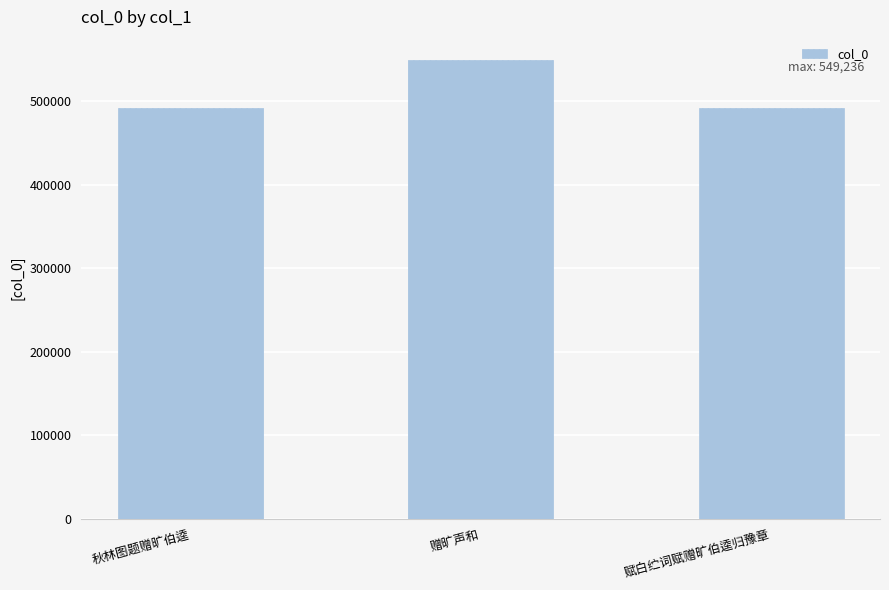

Is it true that the value at 赠旷声和 is 149816?

False